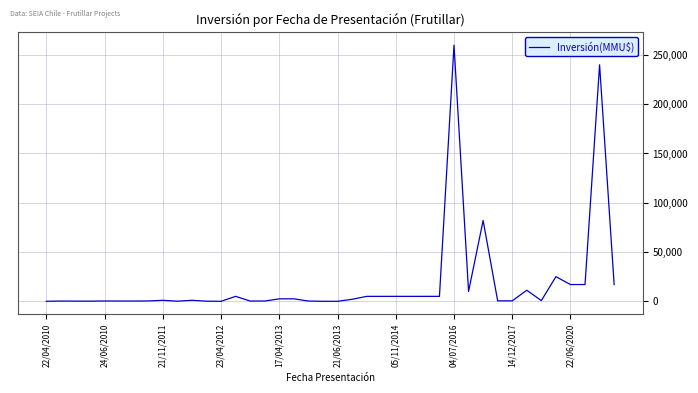

What is the greatest value displayed?

260000